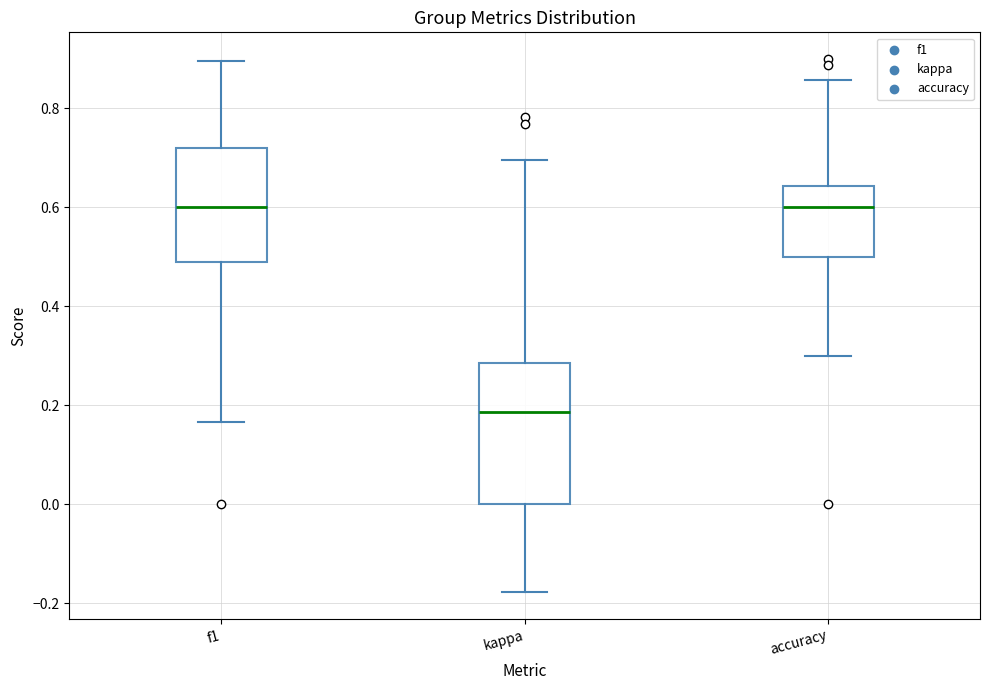

Which box is the tallest, from its lower edge to its upper edge?

kappa